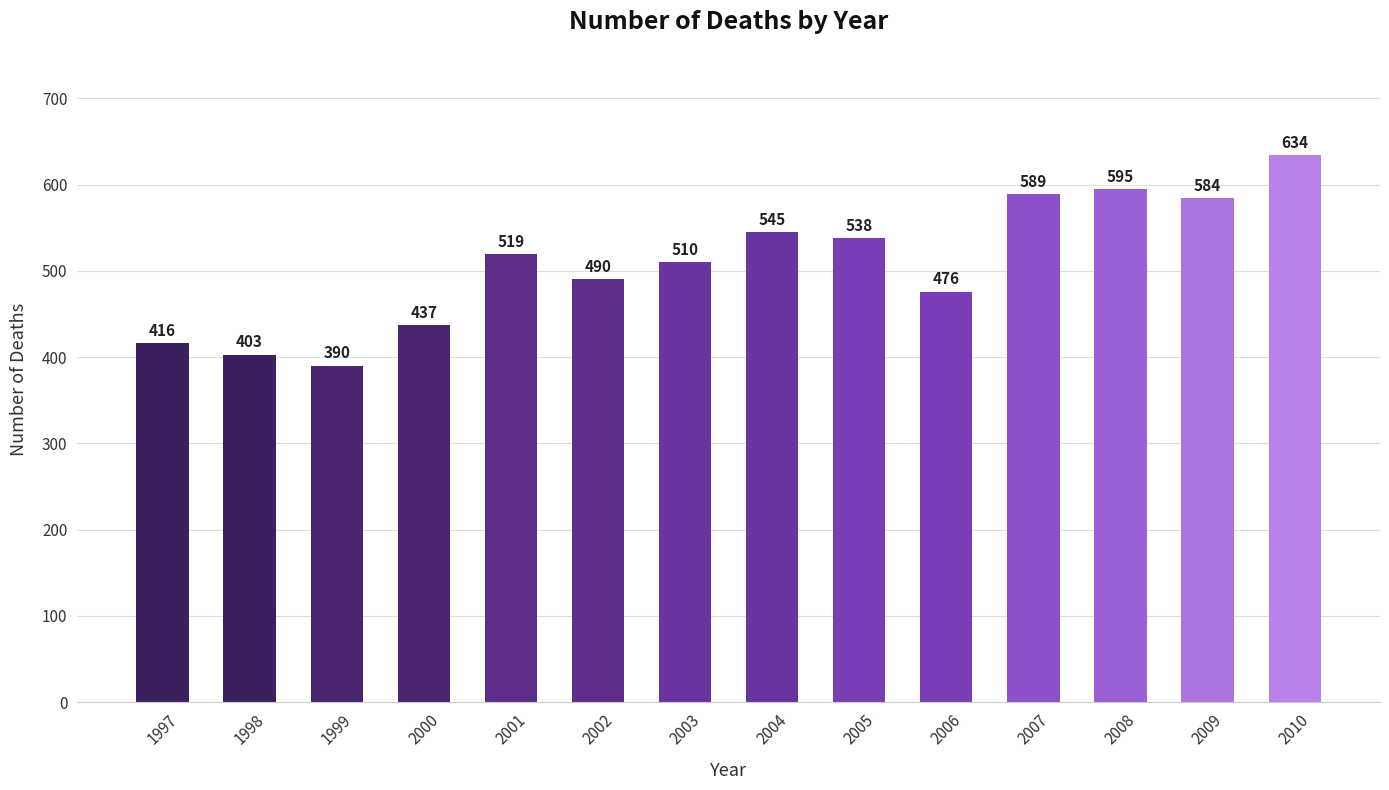

Which category has the lowest value across all series?

1999